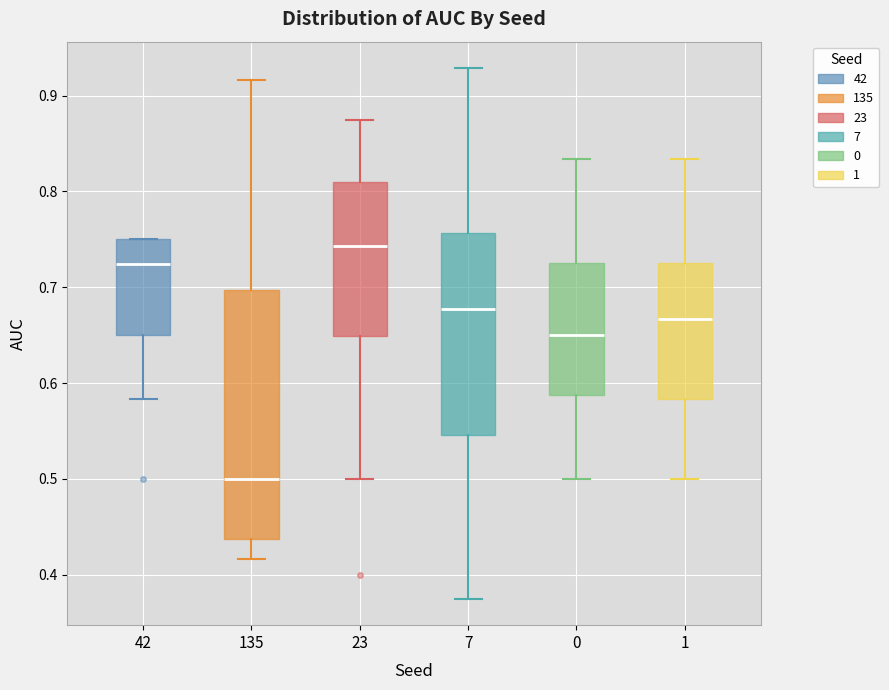

Which box is the tallest, from its lower edge to its upper edge?

135